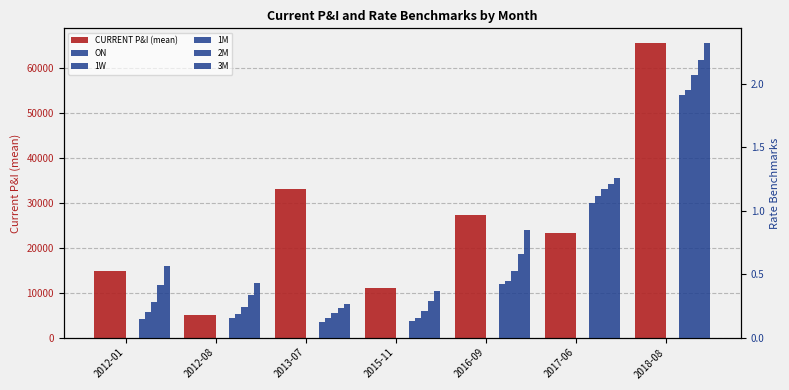

What is the approximate value of ON at 2012-01?

0.1